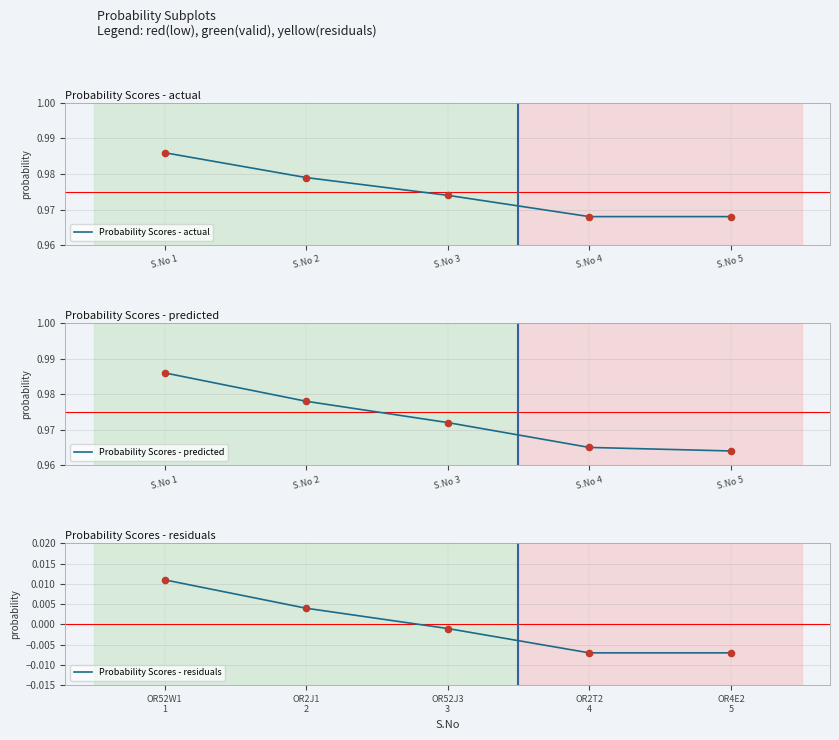

Which series has the largest total across all categories?

Probability Scores - actual